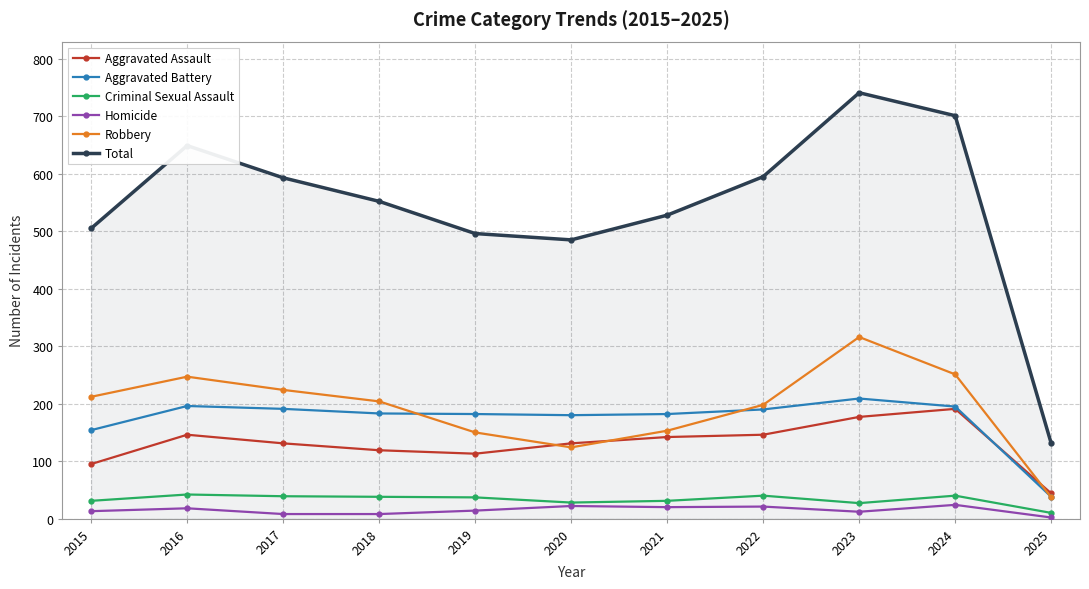

What is the value of the Criminal Sexual Assault point at the 7th from the left?

31